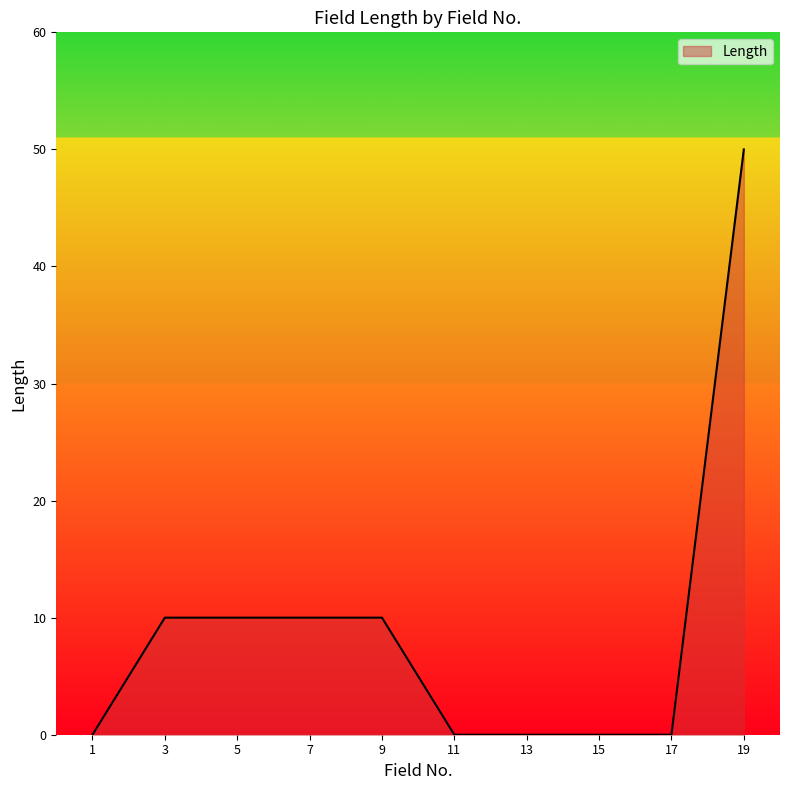

What is the greatest value displayed?

50